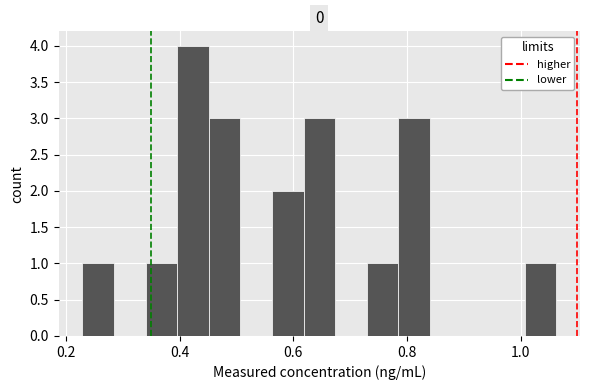

Read against the x-axis, roughly where is the centre of the tallest bar?

0.42